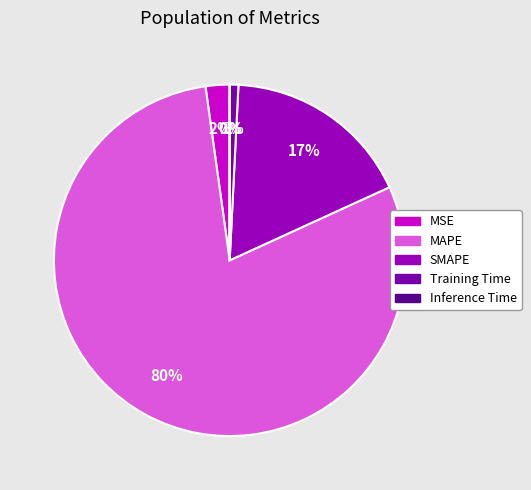

True or false: MSE accounts for 15% of the total.

False